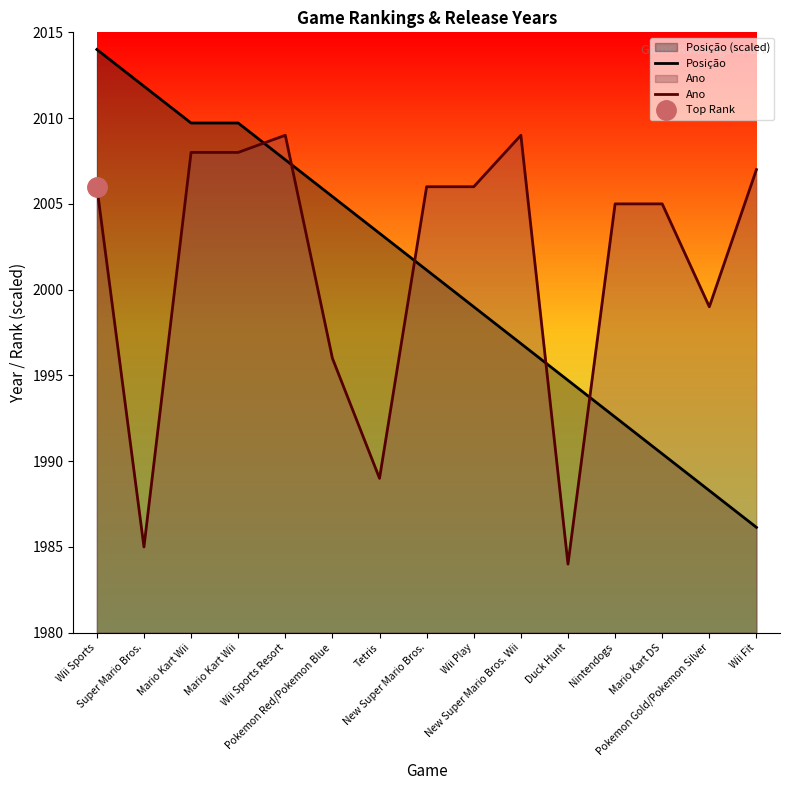

Reading left to right, extract all data points from this chart.

Posição: Wii Sports=2014.0	Super Mario Bros.=2011.9	Mario Kart Wii=2009.7	Mario Kart Wii=2009.7	Wii Sports Resort=2007.6	Pokemon Red/Pokemon Blue=2005.4	Tetris=2003.3	New Super Mario Bros.=2001.1	Wii Play=1999.0	New Super Mario Bros. Wii=1996.9	Duck Hunt=1994.7	Nintendogs=1992.6	Mario Kart DS=1990.4	Pokemon Gold/Pokemon Silver=1988.3	Wii Fit=1986.1
Ano: Wii Sports=2006.0	Super Mario Bros.=1985.0	Mario Kart Wii=2008.0	Mario Kart Wii=2008.0	Wii Sports Resort=2009.0	Pokemon Red/Pokemon Blue=1996.0	Tetris=1989.0	New Super Mario Bros.=2006.0	Wii Play=2006.0	New Super Mario Bros. Wii=2009.0	Duck Hunt=1984.0	Nintendogs=2005.0	Mario Kart DS=2005.0	Pokemon Gold/Pokemon Silver=1999.0	Wii Fit=2007.0